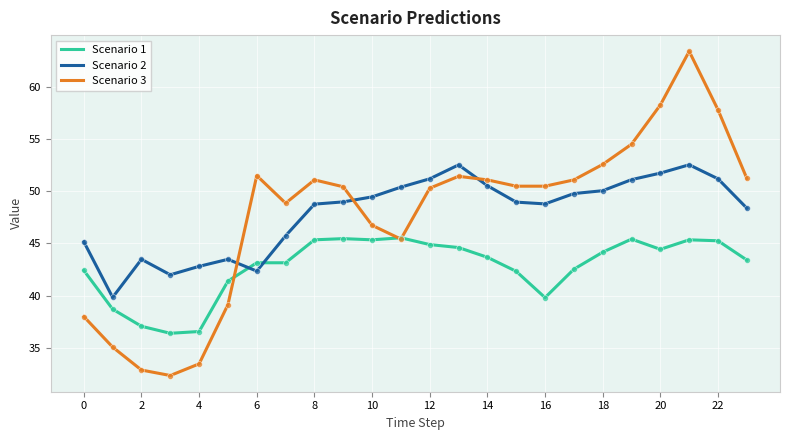

What are all the series names shown in the legend?

Scenario 1, Scenario 2, Scenario 3